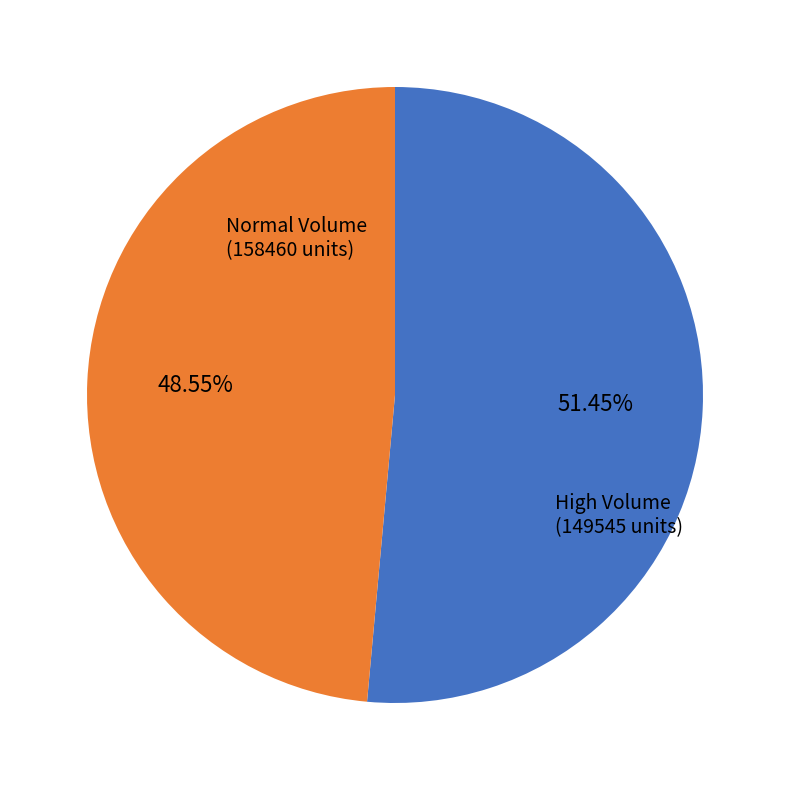

Does any single category account for the majority?

Yes